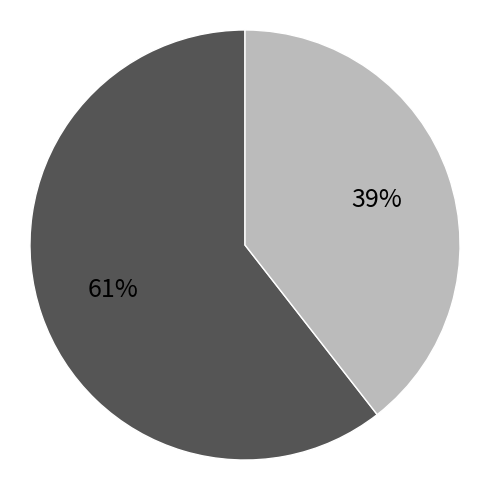

Does any single category account for the majority?

Yes